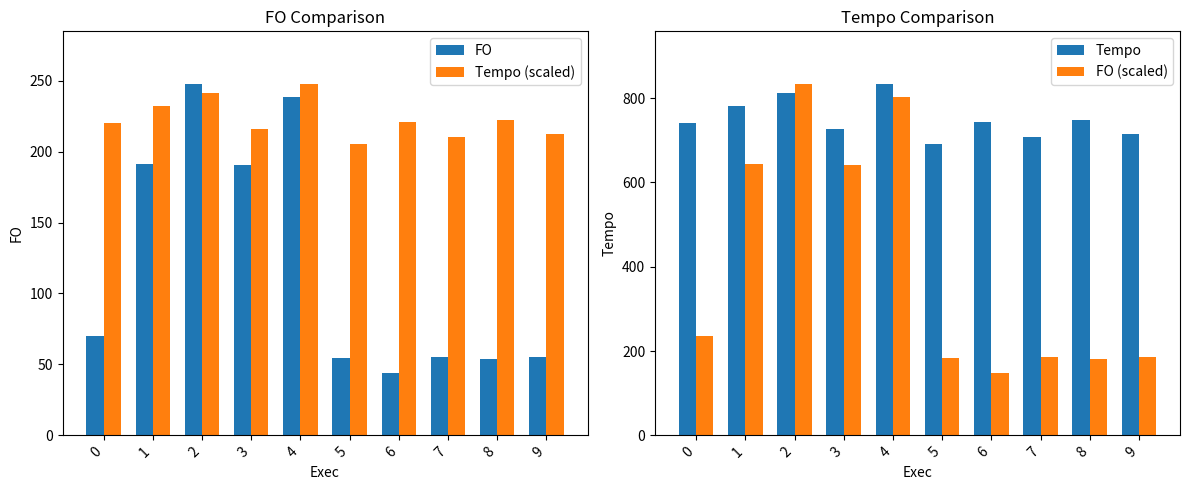

What are all the series names shown in the legend?

FO, Tempo (scaled), Tempo, FO (scaled)